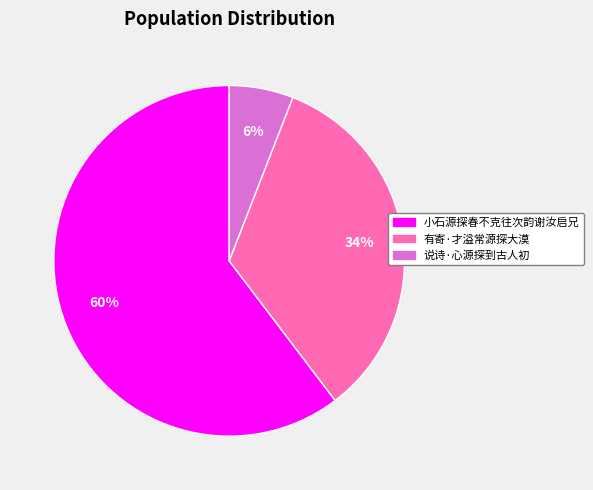

To the nearest percent, what is the average slice percentage?

33%